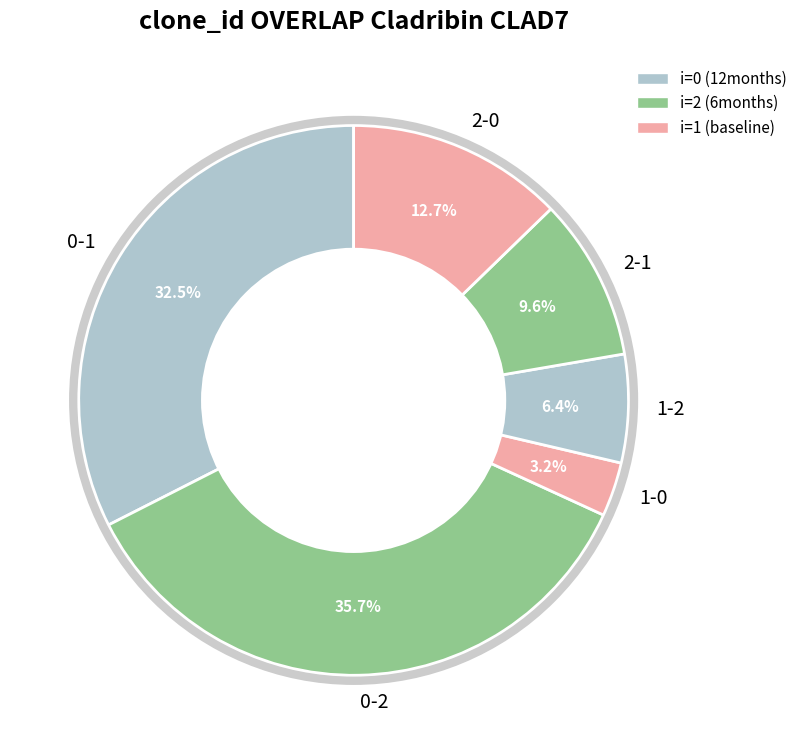

Is the sum of 2-1 and 2-0 greater than half?

No